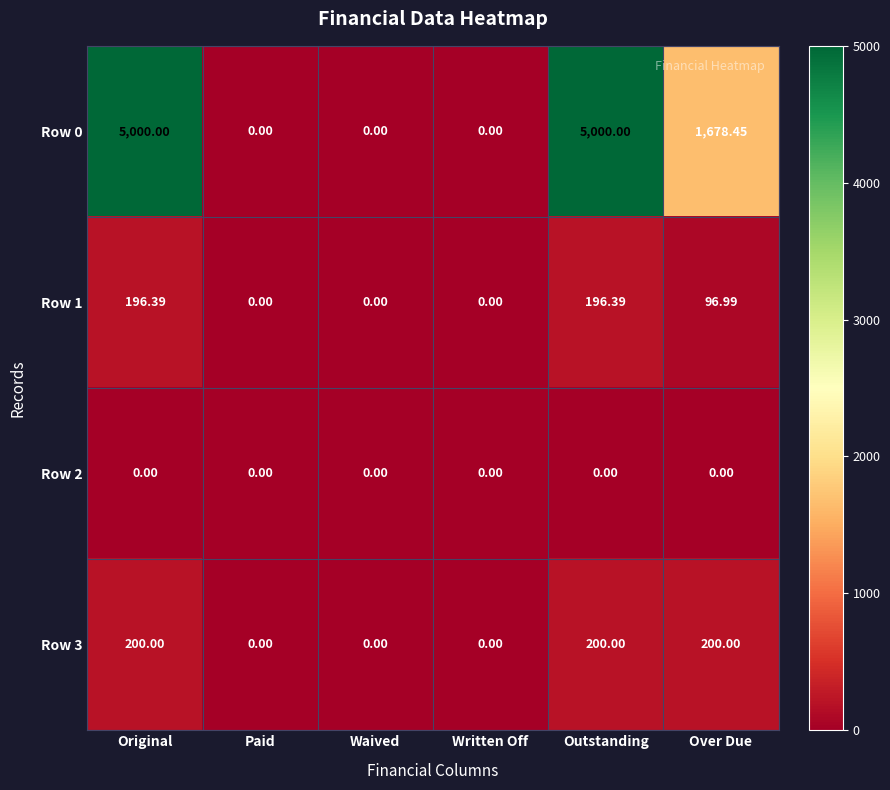

At Outstanding, list the series in order from smallest to largest.

Row 2, Row 1, Row 3, Row 0